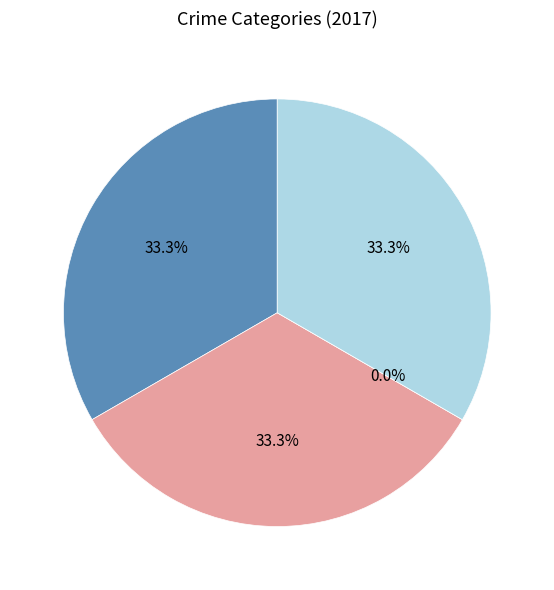

To the nearest percent, what is the average slice percentage?

25%